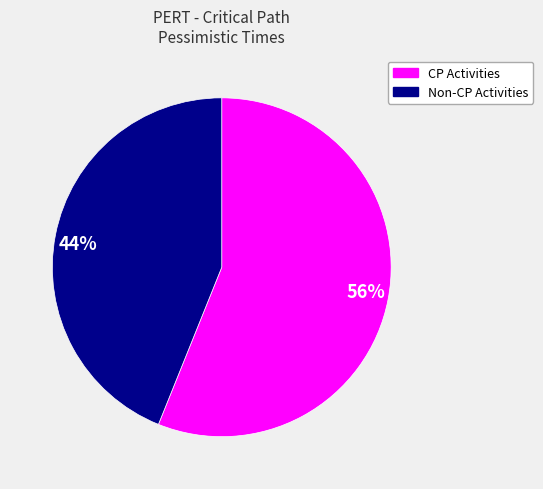

Is the sum of 56% and 44% greater than half?

Yes